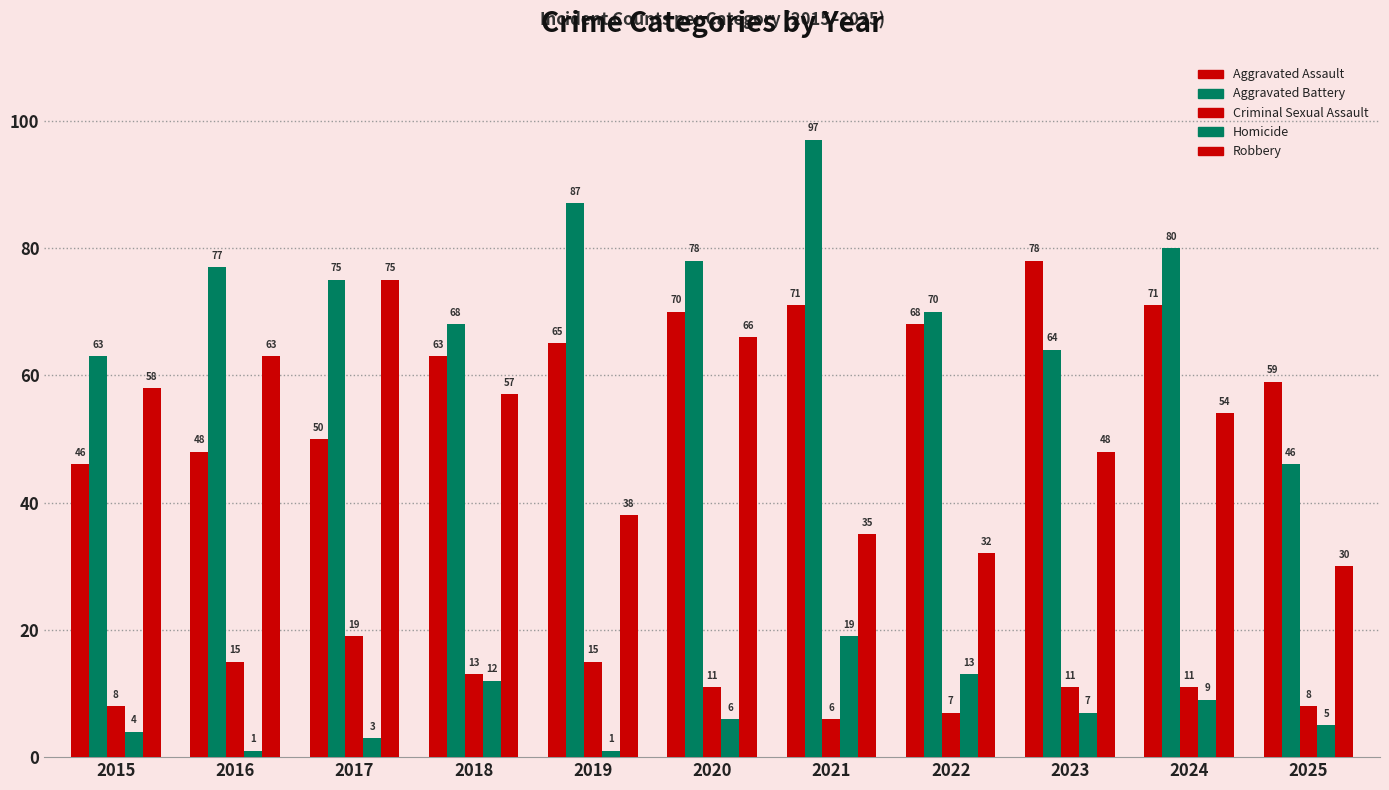

At which label does Aggravated Battery first exceed 75?

2016